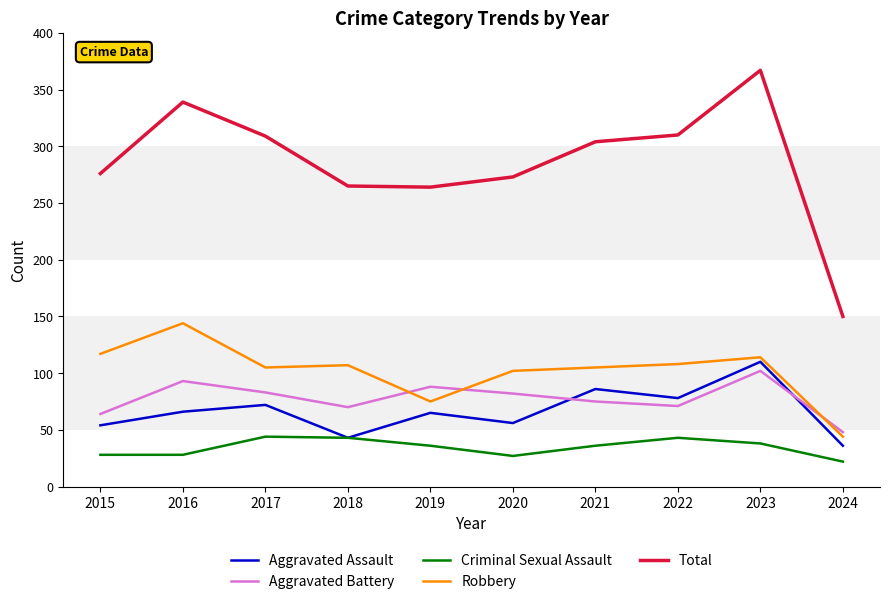

Where is the first local minimum for Aggravated Assault?

2018